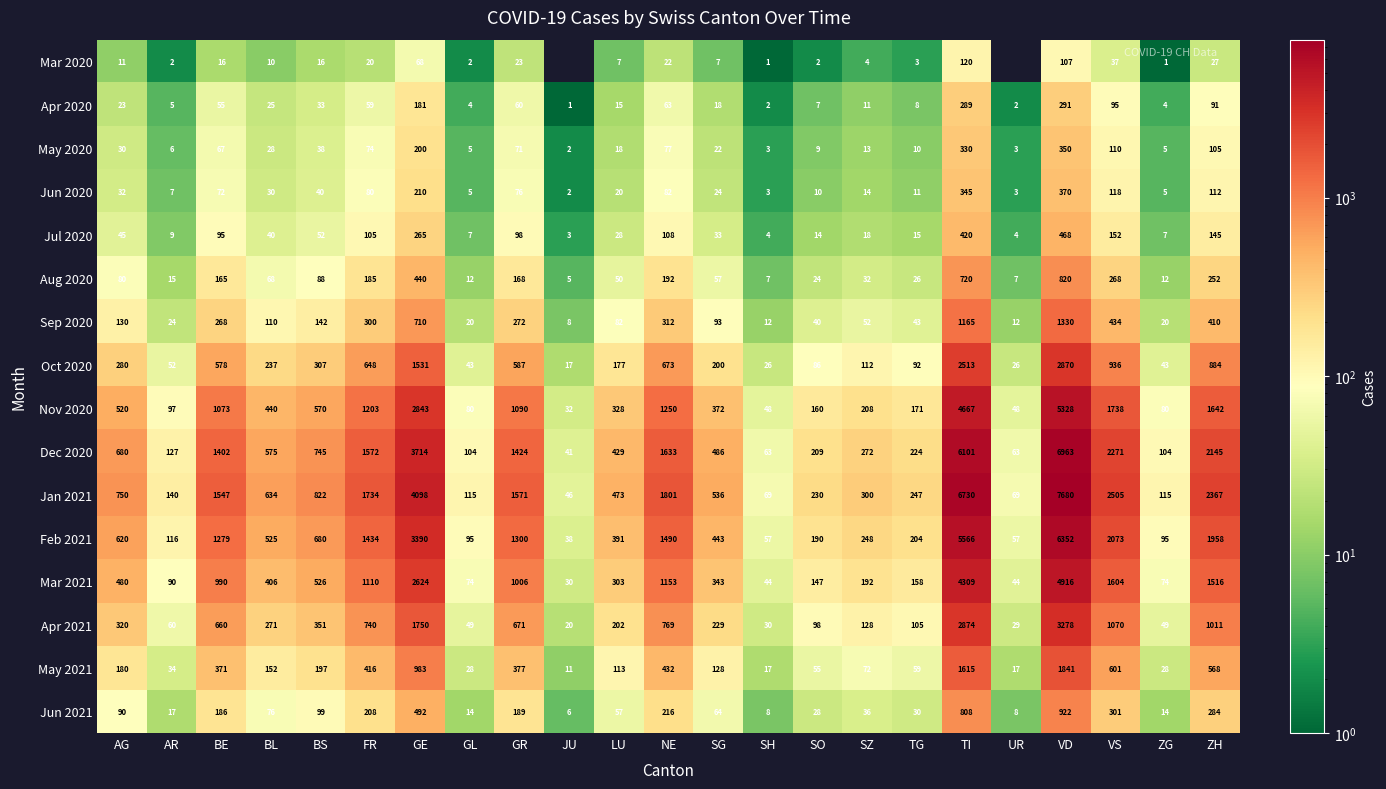

Rank the series at BS from lowest to highest value.

Mar 2020, Apr 2020, May 2020, Jun 2020, Jul 2020, Aug 2020, Jun 2021, Sep 2020, May 2021, Oct 2020, Apr 2021, Mar 2021, Nov 2020, Feb 2021, Dec 2020, Jan 2021